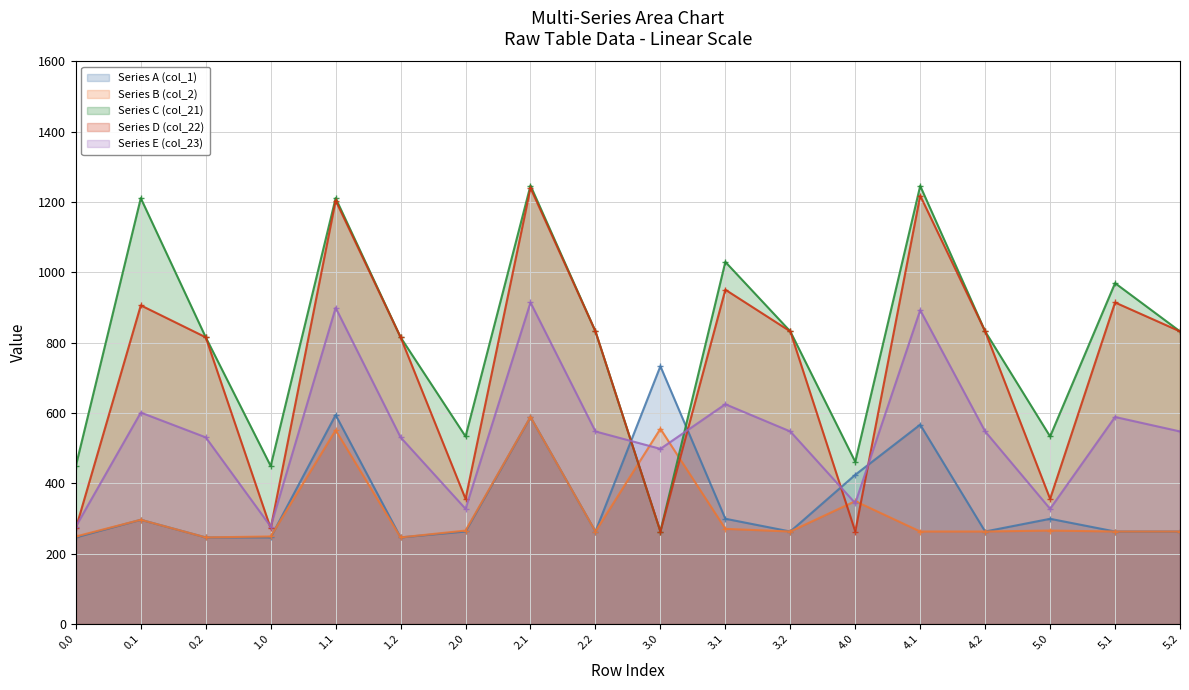

Is the value of Series C (col_21) at 4.1 greater than the value of Series D (col_22) at 0.2?

Yes